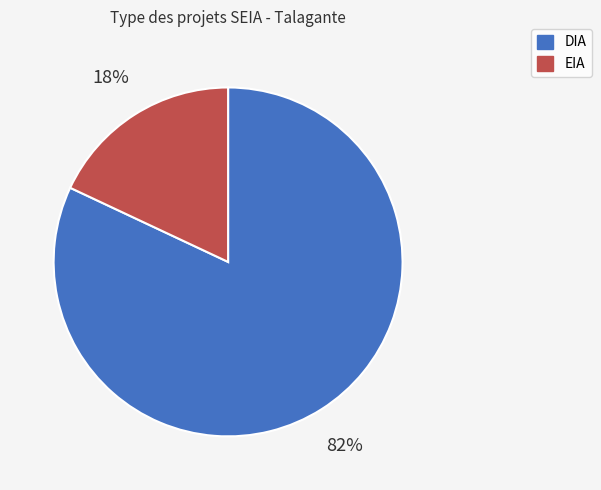

What percentage is the DIA slice, to the nearest percent?

82%